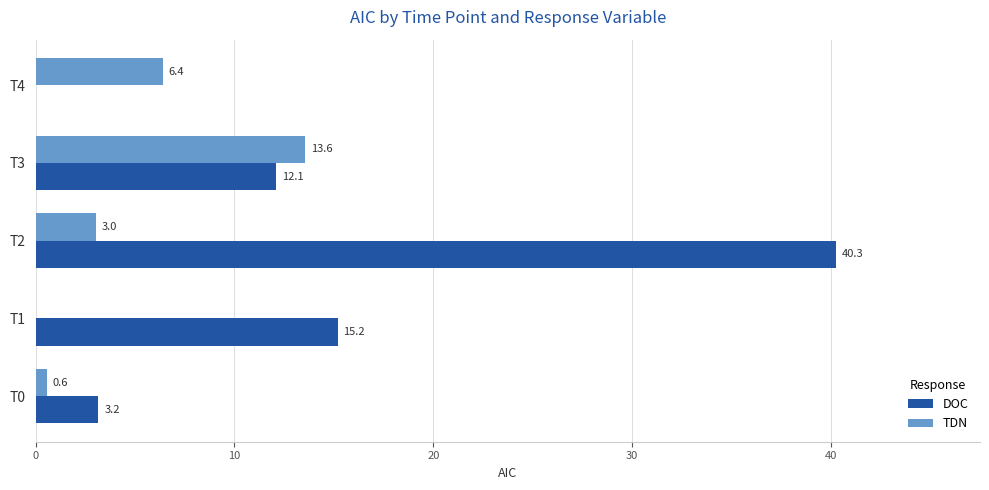

Where is TDN nearest to the value 6?

T4